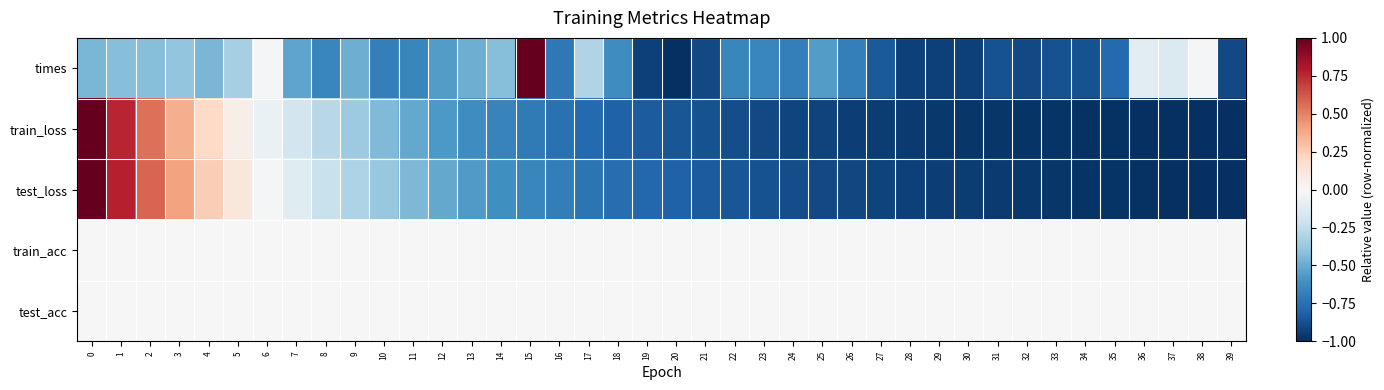

Reading left to right, transcribe all the data shown in this chart.

times: 0=-0.5	1=-0.4	2=-0.4	3=-0.4	4=-0.5	5=-0.3	6=-0.0	7=-0.5	8=-0.7	9=-0.5	10=-0.7	11=-0.7	12=-0.6	13=-0.5	14=-0.4	15=1.0	16=-0.7	17=-0.3	18=-0.6	19=-0.9	20=-1.0	21=-0.9	22=-0.7	23=-0.7	24=-0.7	25=-0.6	26=-0.7	27=-0.8	28=-0.9	29=-0.9	30=-0.9	31=-0.9	32=-0.9	33=-0.9	34=-0.9	35=-0.8	36=-0.1	37=-0.1	38=-0.0	39=-0.9
train_loss: 0=1.0	1=0.8	2=0.6	3=0.4	4=0.2	5=0.1	6=-0.1	7=-0.2	8=-0.3	9=-0.4	10=-0.4	11=-0.5	12=-0.6	13=-0.6	14=-0.7	15=-0.7	16=-0.7	17=-0.8	18=-0.8	19=-0.8	20=-0.9	21=-0.9	22=-0.9	23=-0.9	24=-0.9	25=-0.9	26=-0.9	27=-0.9	28=-1.0	29=-1.0	30=-1.0	31=-1.0	32=-1.0	33=-1.0	34=-1.0	35=-1.0	36=-1.0	37=-1.0	38=-1.0	39=-1.0
test_loss: 0=1.0	1=0.8	2=0.6	3=0.4	4=0.2	5=0.1	6=-0.0	7=-0.1	8=-0.2	9=-0.3	10=-0.4	11=-0.5	12=-0.5	13=-0.6	14=-0.6	15=-0.7	16=-0.7	17=-0.7	18=-0.8	19=-0.8	20=-0.8	21=-0.8	22=-0.9	23=-0.9	24=-0.9	25=-0.9	26=-0.9	27=-0.9	28=-0.9	29=-0.9	30=-1.0	31=-1.0	32=-1.0	33=-1.0	34=-1.0	35=-1.0	36=-1.0	37=-1.0	38=-1.0	39=-1.0
train_acc: 0=0.0	1=0.0	2=0.0	3=0.0	4=0.0	5=0.0	6=0.0	7=0.0	8=0.0	9=0.0	10=0.0	11=0.0	12=0.0	13=0.0	14=0.0	15=0.0	16=0.0	17=0.0	18=0.0	19=0.0	20=0.0	21=0.0	22=0.0	23=0.0	24=0.0	25=0.0	26=0.0	27=0.0	28=0.0	29=0.0	30=0.0	31=0.0	32=0.0	33=0.0	34=0.0	35=0.0	36=0.0	37=0.0	38=0.0	39=0.0
test_acc: 0=0.0	1=0.0	2=0.0	3=0.0	4=0.0	5=0.0	6=0.0	7=0.0	8=0.0	9=0.0	10=0.0	11=0.0	12=0.0	13=0.0	14=0.0	15=0.0	16=0.0	17=0.0	18=0.0	19=0.0	20=0.0	21=0.0	22=0.0	23=0.0	24=0.0	25=0.0	26=0.0	27=0.0	28=0.0	29=0.0	30=0.0	31=0.0	32=0.0	33=0.0	34=0.0	35=0.0	36=0.0	37=0.0	38=0.0	39=0.0